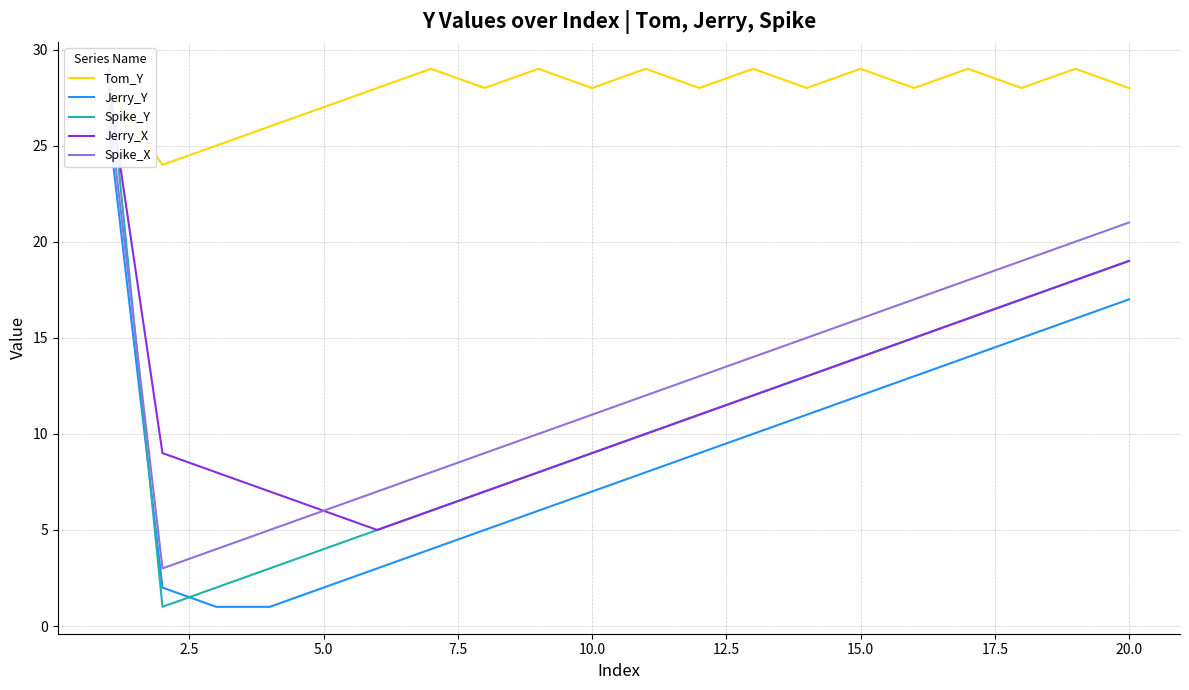

What is the smallest value displayed?

1